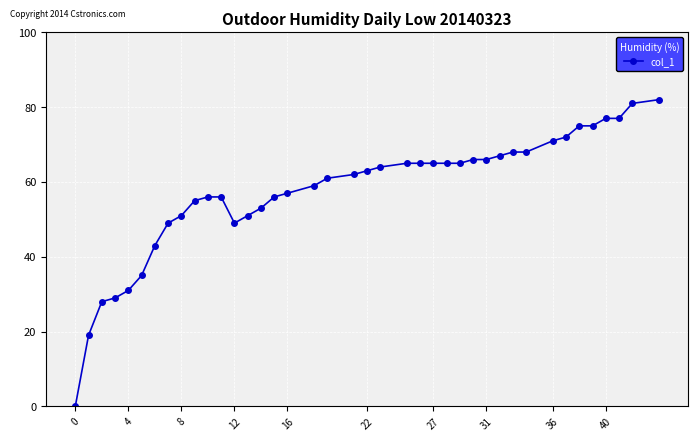

Is this an area chart (filled region under the line)?

No